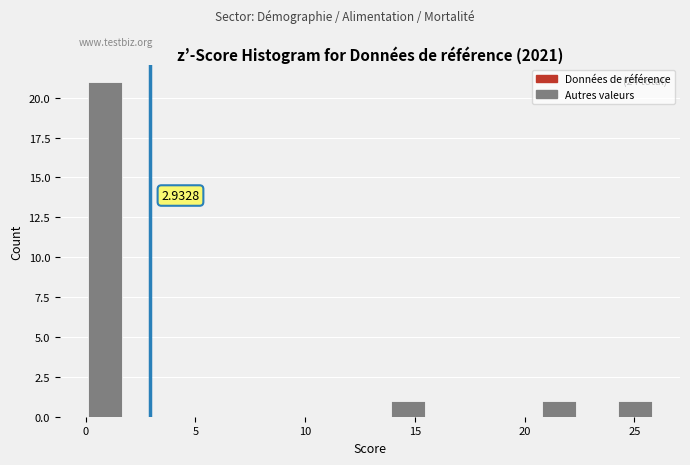

Around what value on the x-axis is the tallest bar? Give the approximate position of its centre, as read against the axis.

1.0